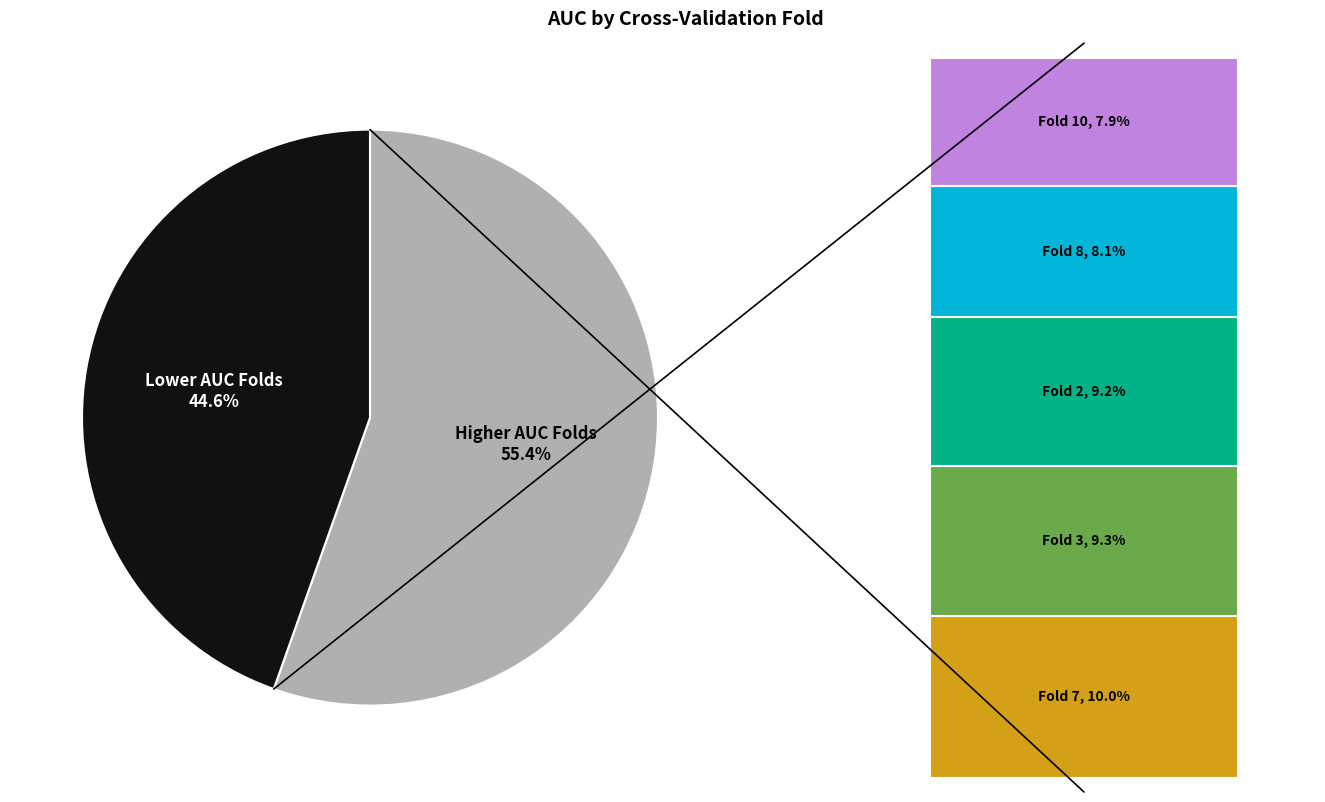

Does Fold 7 represent more than half of the total?

No